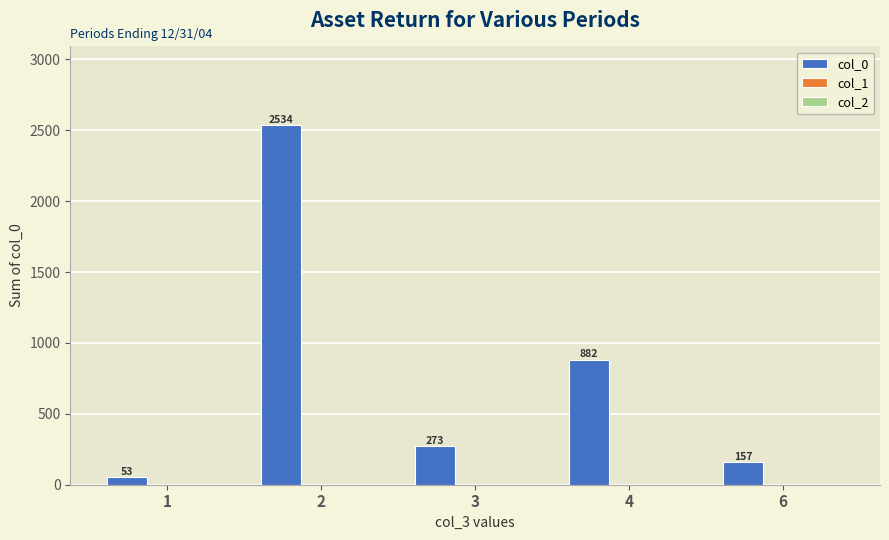

What is the greatest value displayed?

2534